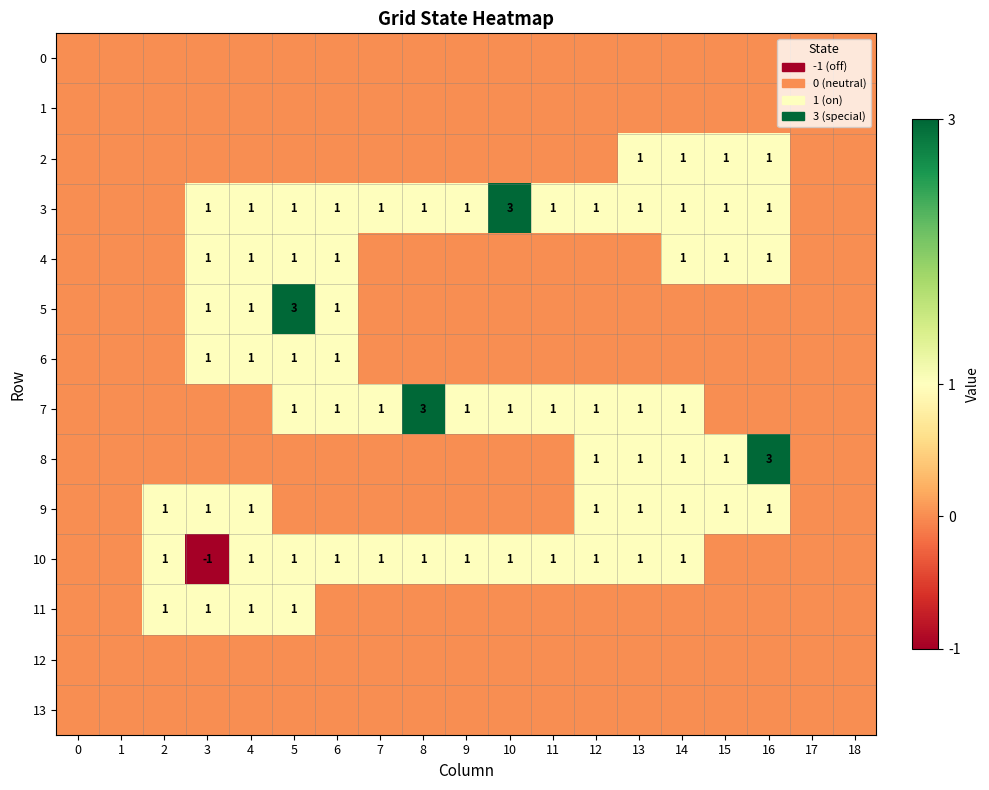

True or false: 10 has a value of 0 at 10.

False